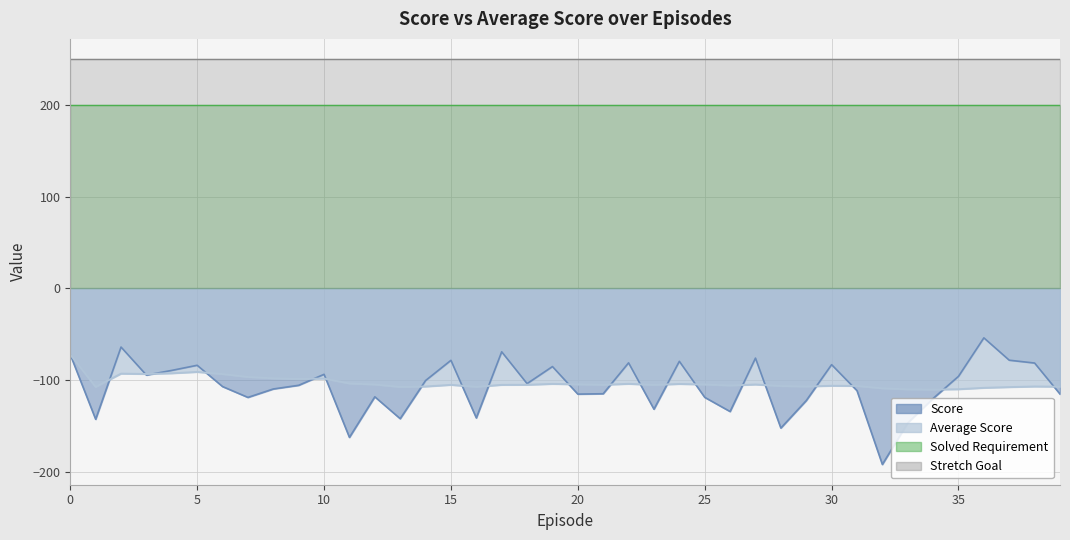

Rank the series at 36 from lowest to highest value.

Average Score, Score